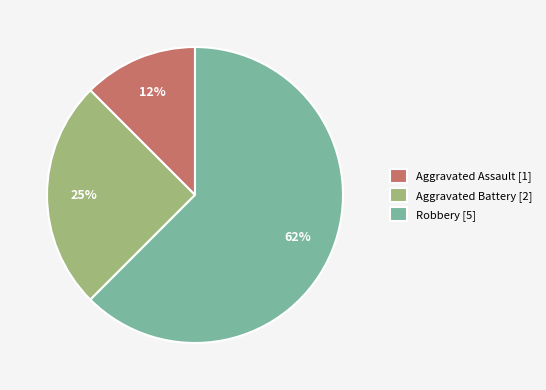

Between Aggravated Assault [1] and Robbery [5], which is larger?

Robbery [5]